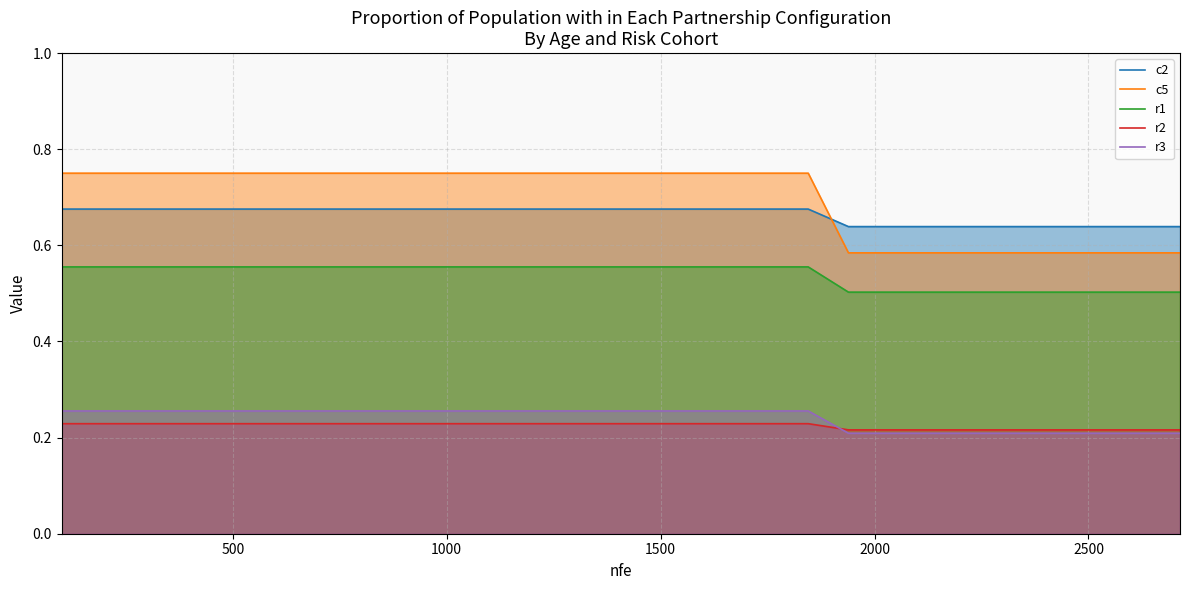

What is the smallest value displayed?

0.2